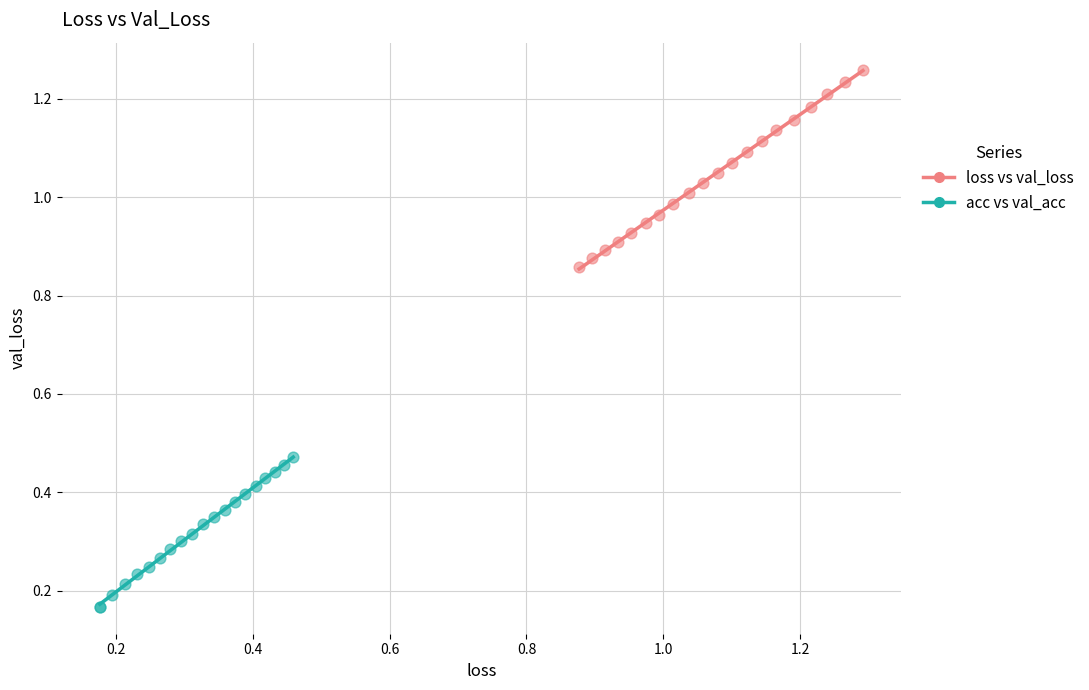

Which series has the largest Y range (max minus min)?

loss vs val_loss